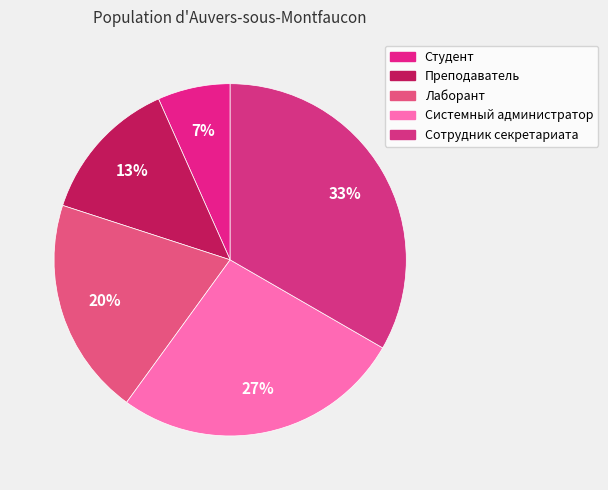

Rank the categories by value from lowest to highest.

Студент, Преподаватель, Лаборант, Системный администратор, Сотрудник секретариата